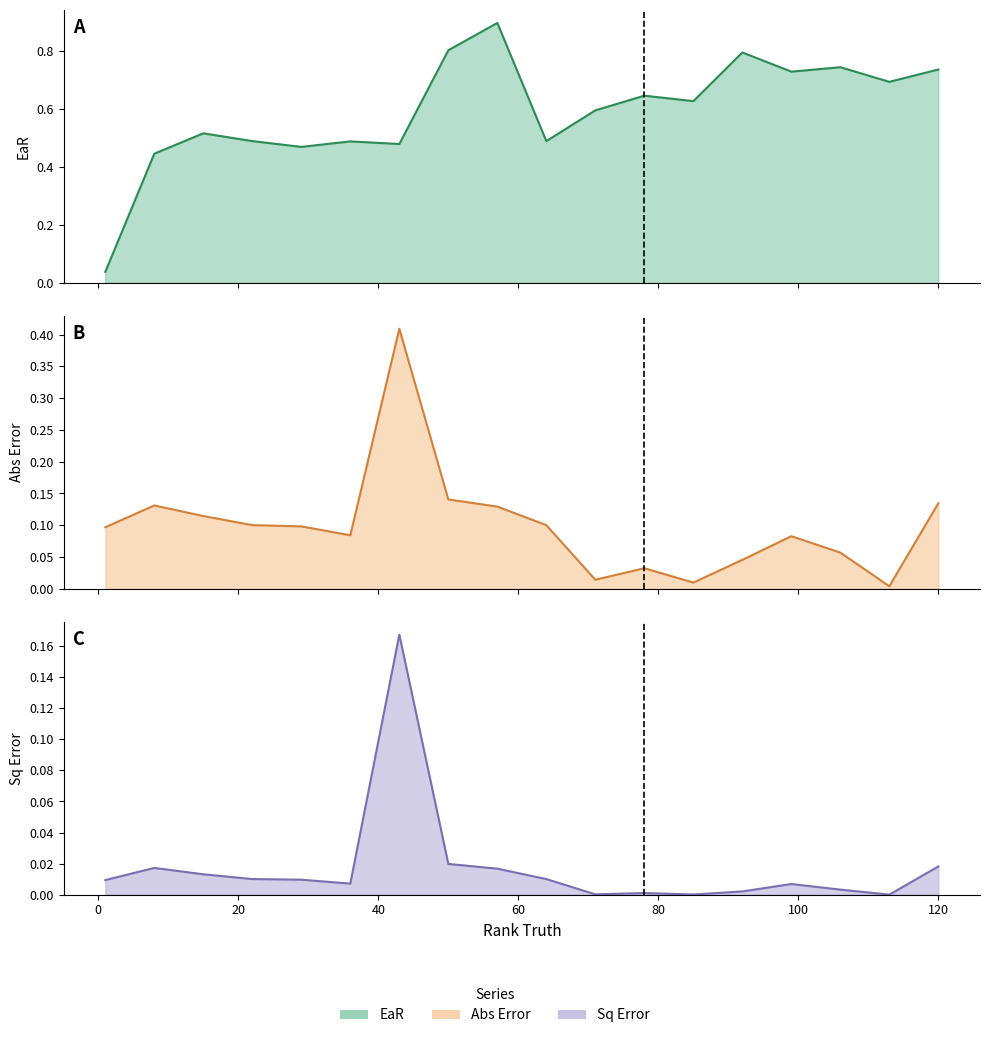

Which series has the widest spread of values?

EaR